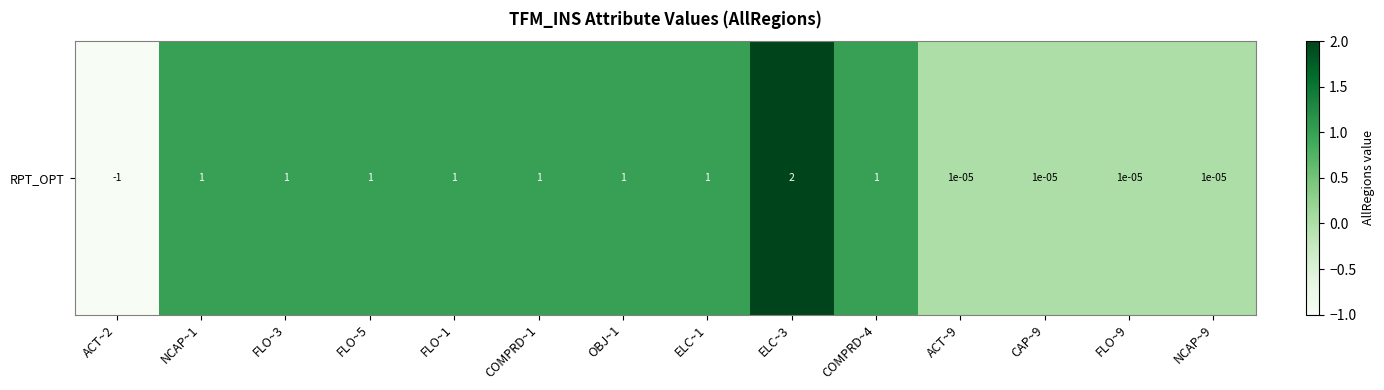

Reading left to right, what are all the values shown in this chart?

-1.0	1.0	1.0	1.0	1.0	1.0	1.0	1.0	2.0	1.0	0.0	0.0	0.0	0.0